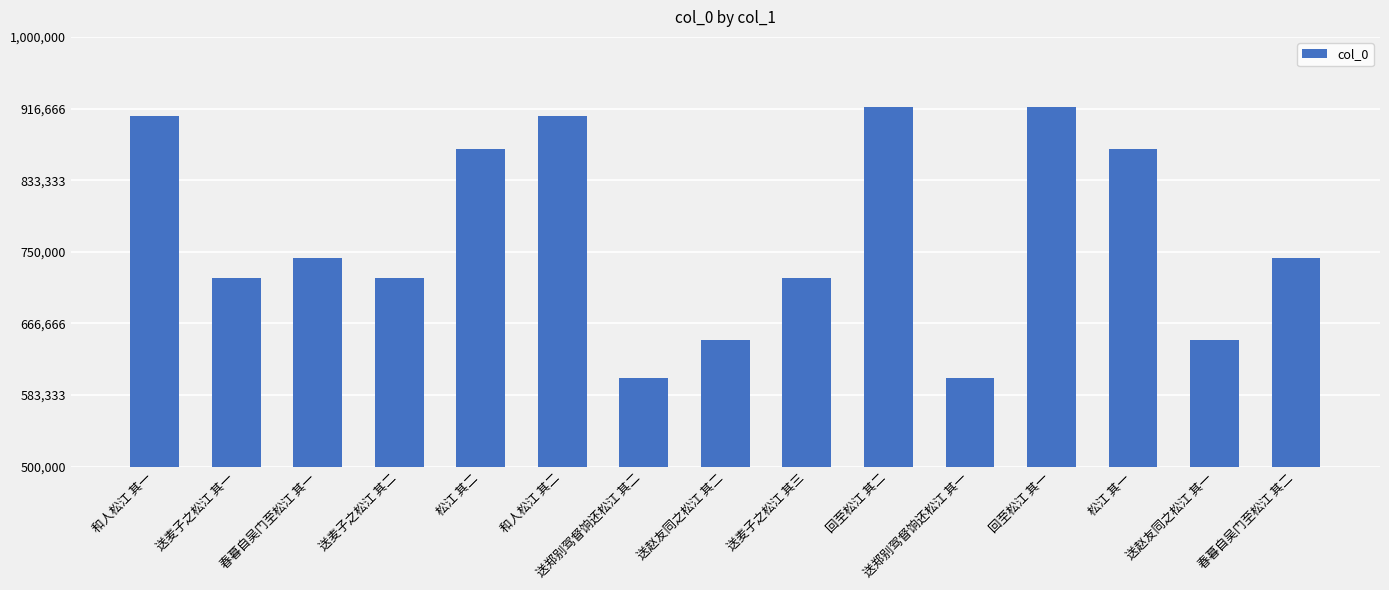

Approximately how many times larger is the value at 和人松江 其一 compared to 送赵友同之松江 其一?

1.4